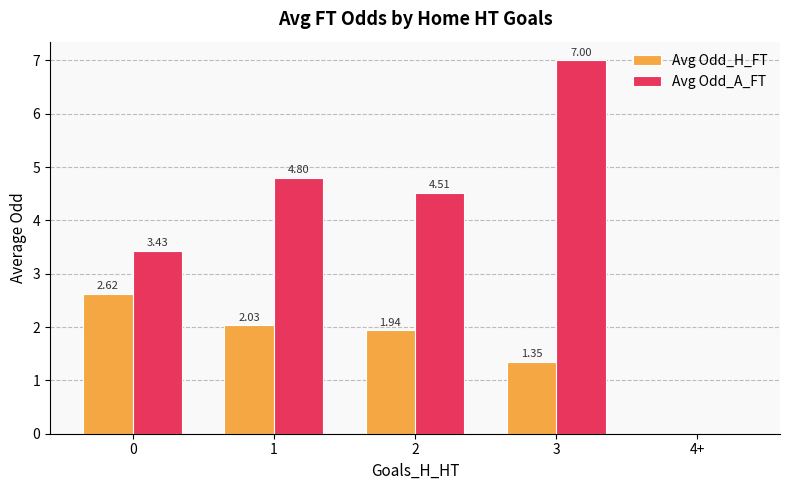

What is the greatest value displayed?

7.0